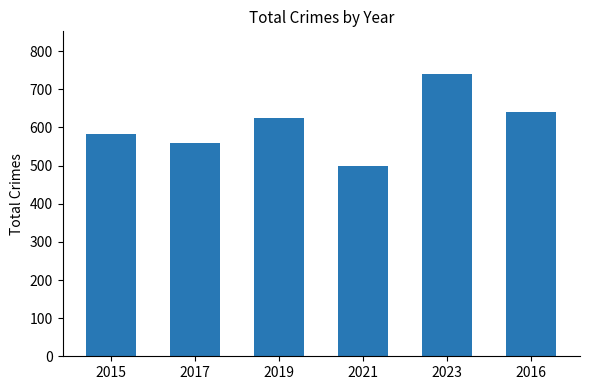

How many data points does each series have?

6